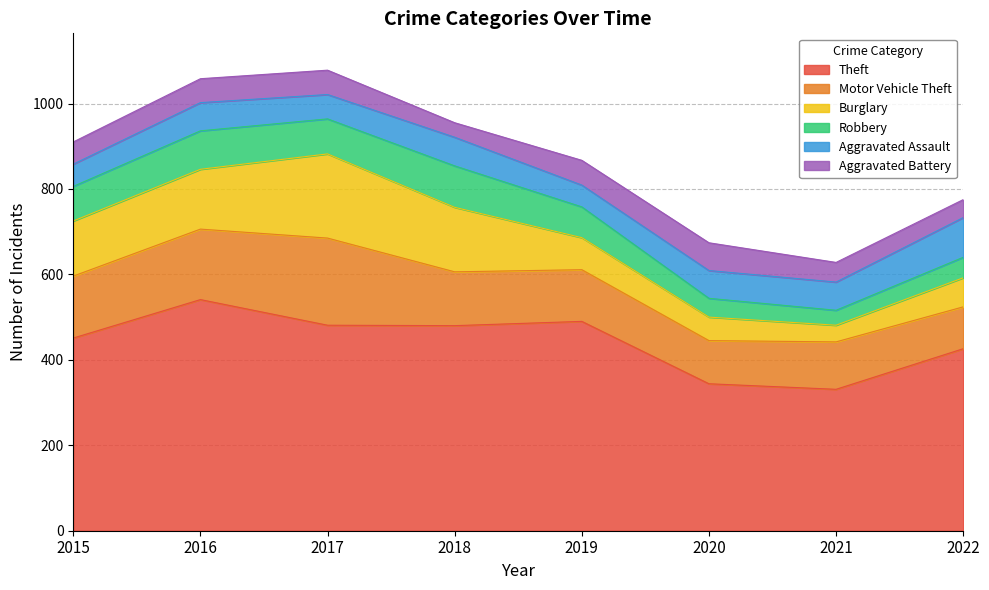

Where do Aggravated Assault and Robbery first cross each other?

2019 and 2020